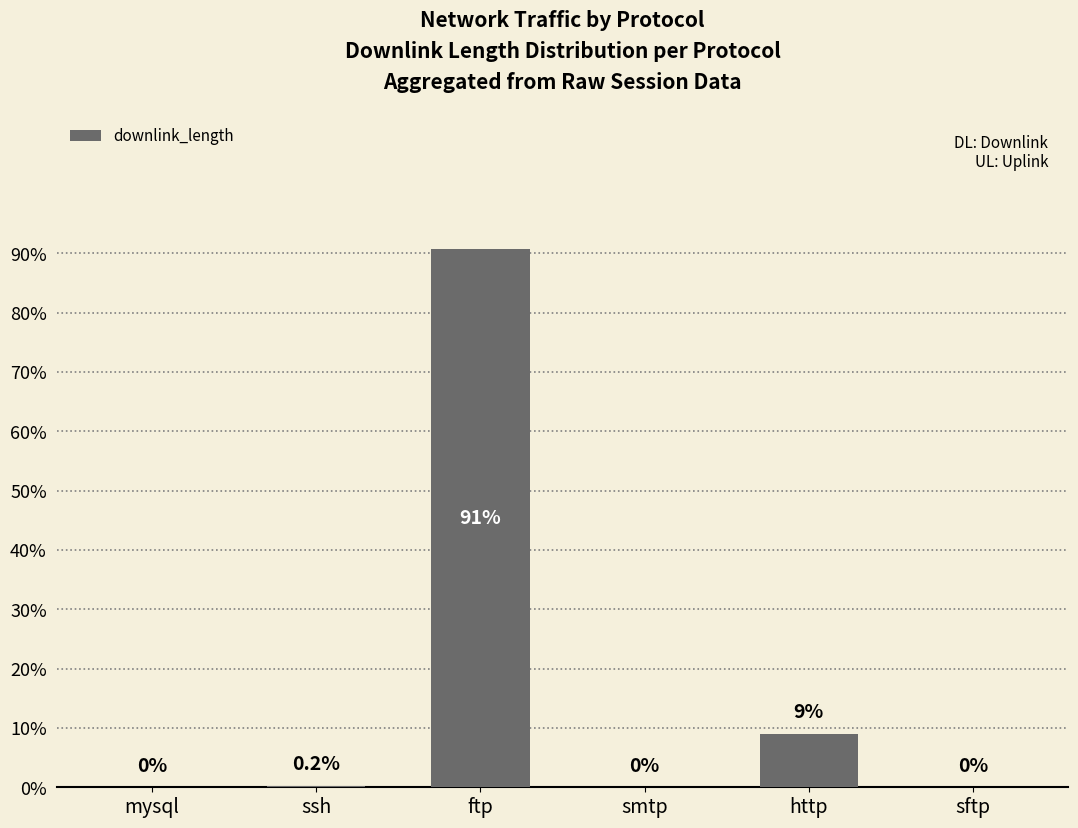

How many distinct data groups are displayed?

1